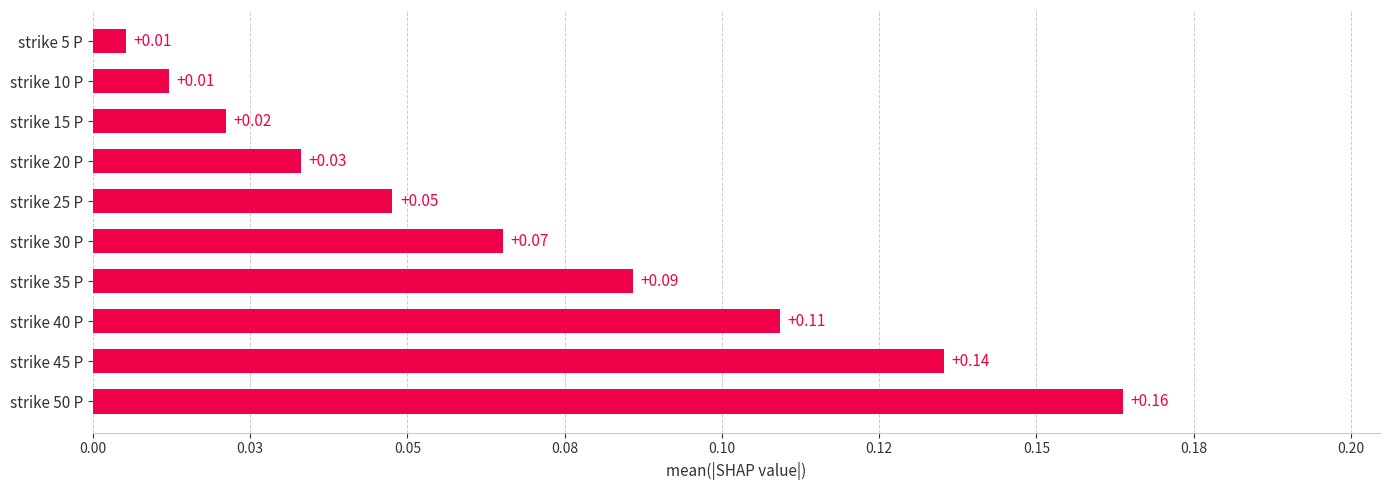

What is the sum of all values?

0.7